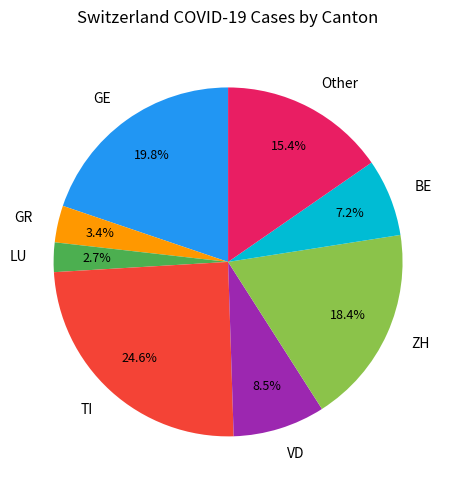

Count the number of slices in the pie.

8